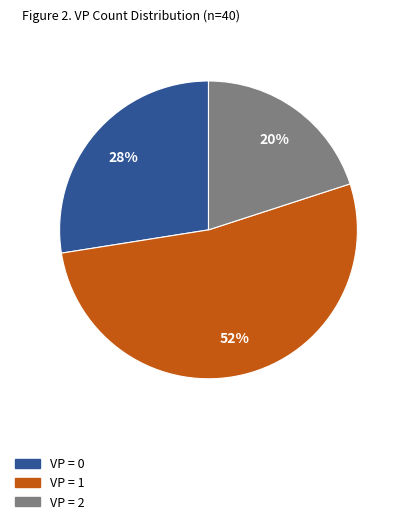

Does any single category account for the majority?

Yes